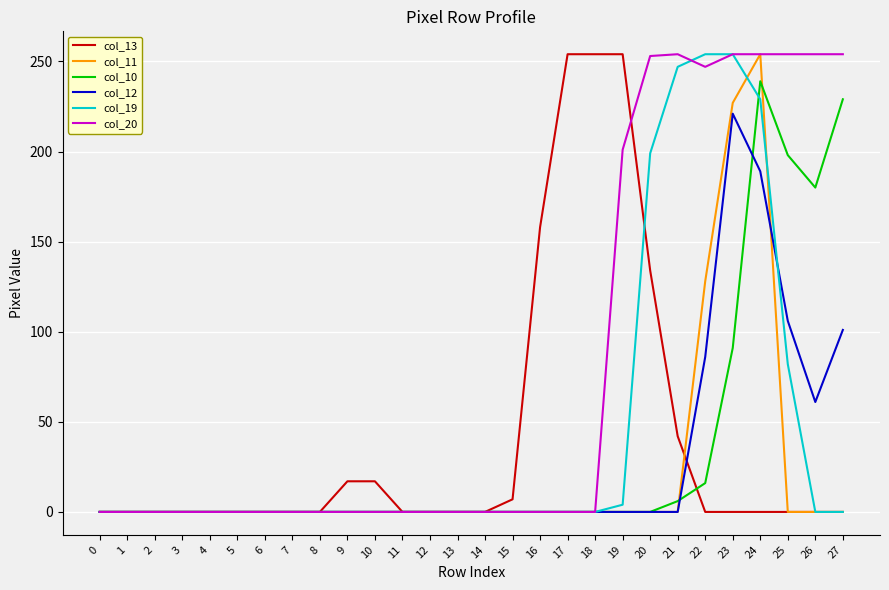

What is the maximum value shown in the chart?

254